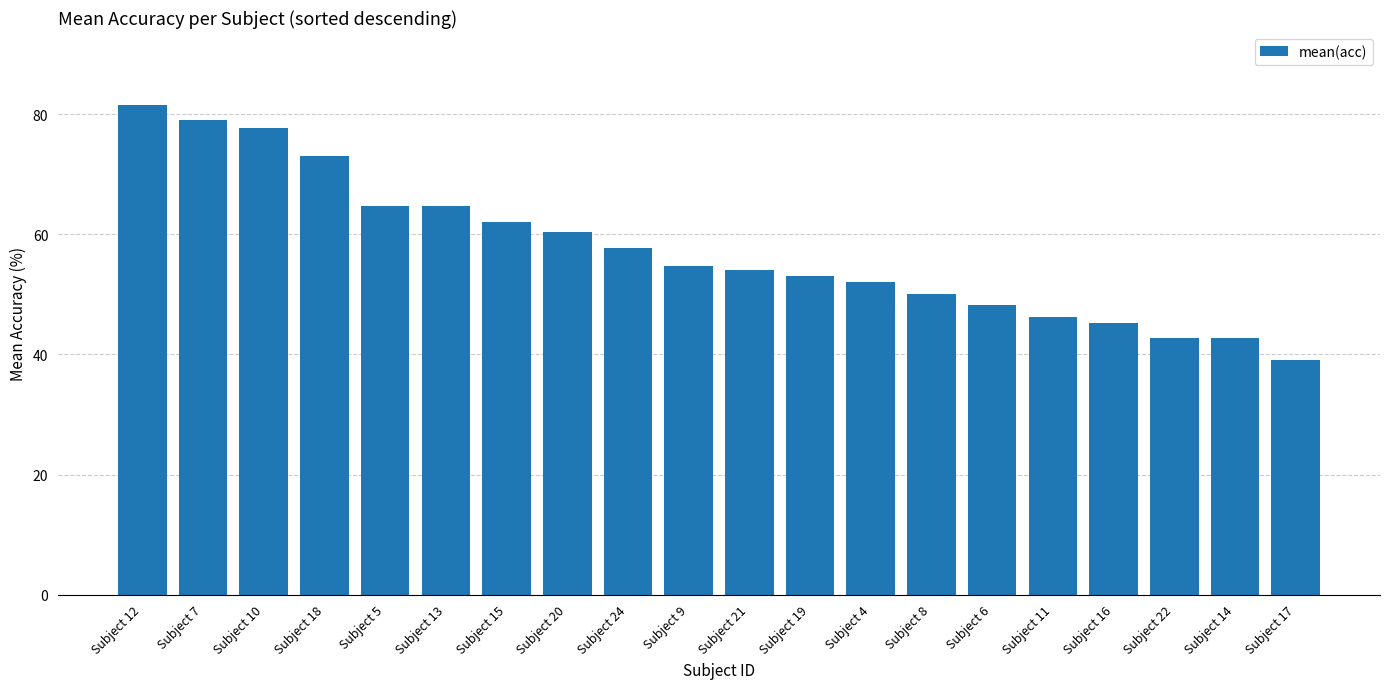

The value at Subject 16 is 72.8. True or false?

False